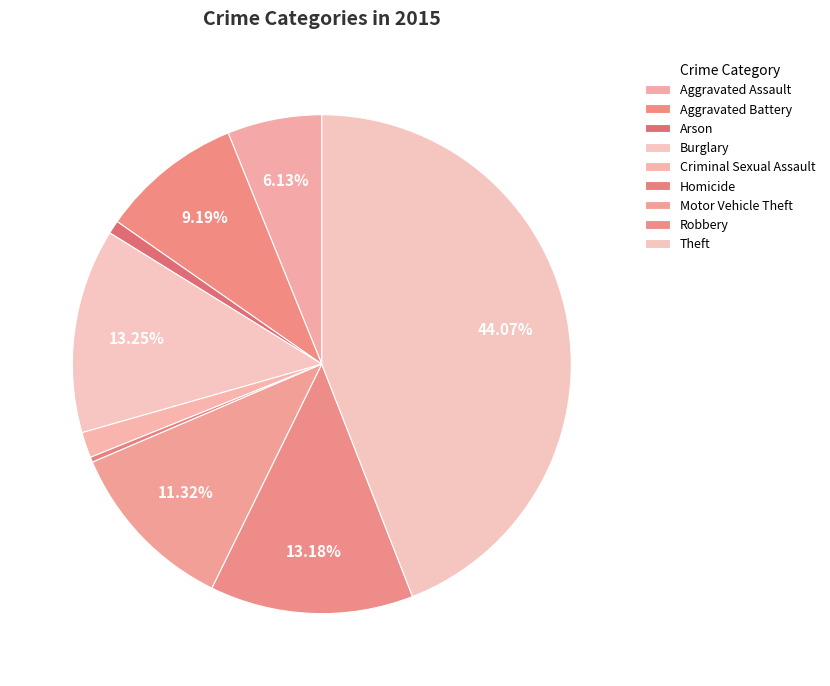

What percentage is the Aggravated Battery slice, to the nearest percent?

9%